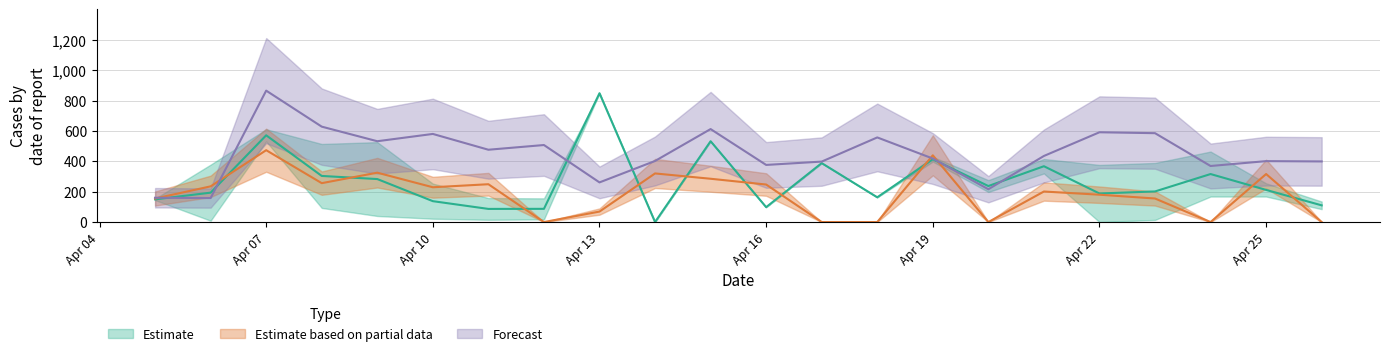

Reading left to right, extract all data points from this chart.

truth: 160.0	158.0	865.0	628.0	532.0	580.0	476.0	507.0	261.0	402.0	612.0	376.0	398.0	557.0	418.0	216.0	435.0	591.0	585.0	369.0	401.0	399.0
pred_mean: 149.4	193.5	571.0	303.5	283.0	137.5	86.5	87.0	848.0	0.0	532.0	98.0	388.0	163.0	413.2	237.0	367.5	188.0	201.5	316.0	211.5	110.0
pred_sir: 154.9	235.0	473.0	256.0	325.0	229.0	249.0	0.0	69.0	320.0	285.0	247.0	0.0	0.0	439.3	0.0	201.0	180.0	155.0	0.0	316.0	0.0